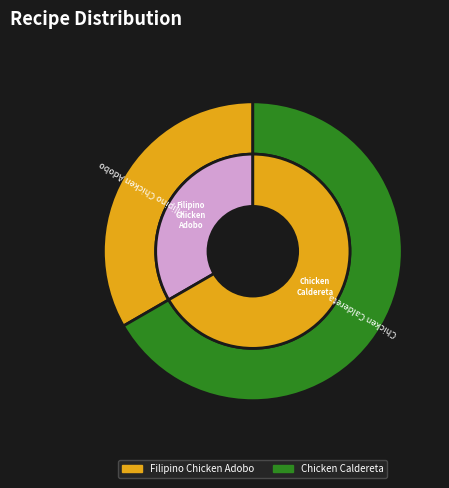

True or false: Chicken Caldereta accounts for 76% of the total.

False